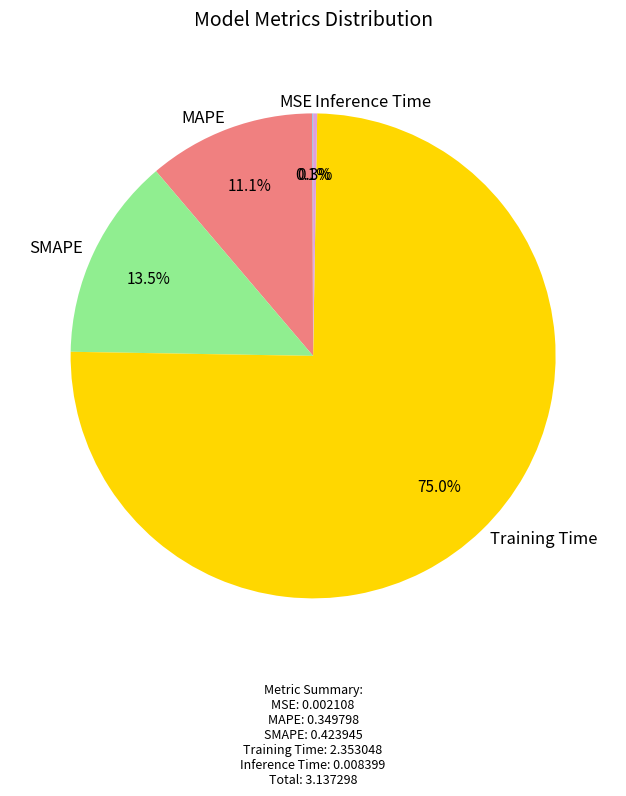

Does Training Time represent more than half of the total?

Yes